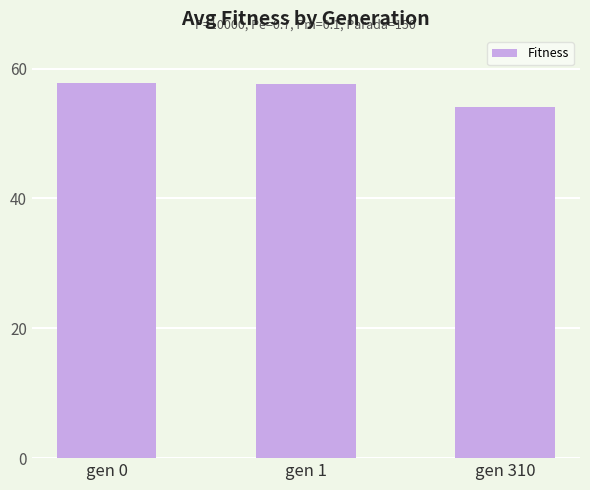

Where does the data first go above 57?

gen 0